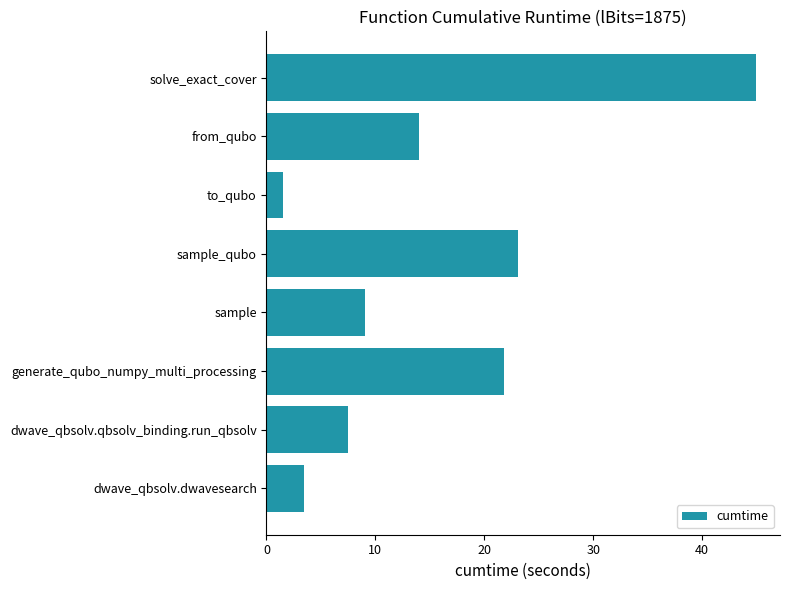

Reading top to bottom, transcribe all the data shown in this chart.

solve_exact_cover=44.9	from_qubo=14.0	to_qubo=1.6	sample_qubo=23.1	sample=9.0	generate_qubo_numpy_multi_processing=21.8	dwave_qbsolv.qbsolv_binding.run_qbsolv=7.5	dwave_qbsolv.dwavesearch=3.4